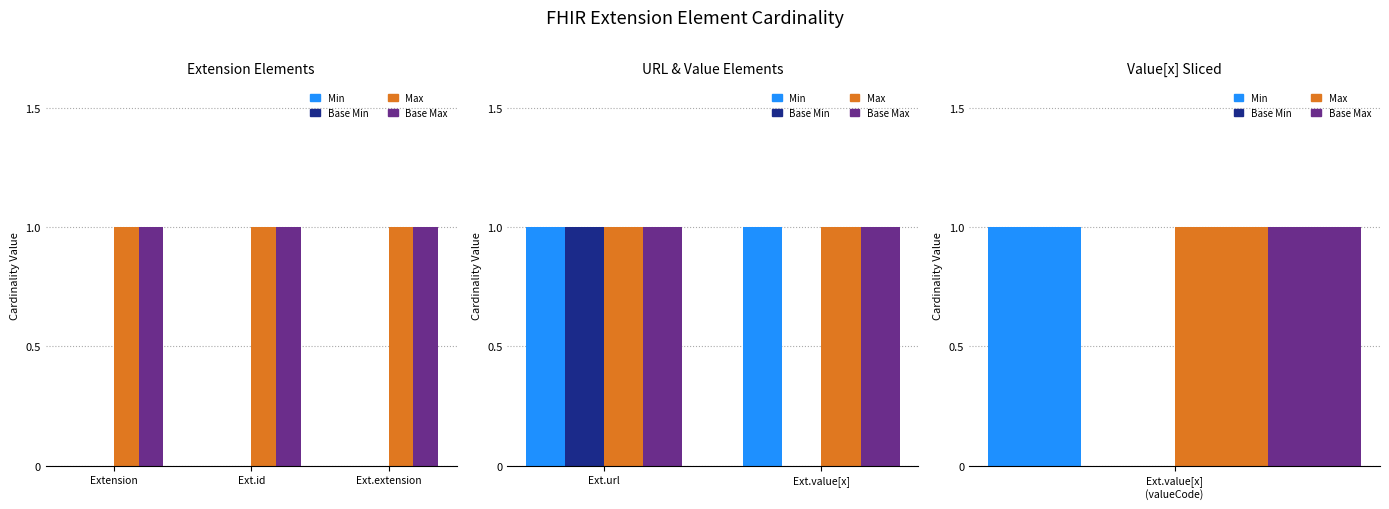

Which series changed the most between Ext.url and Ext.value[x]?

Base Min